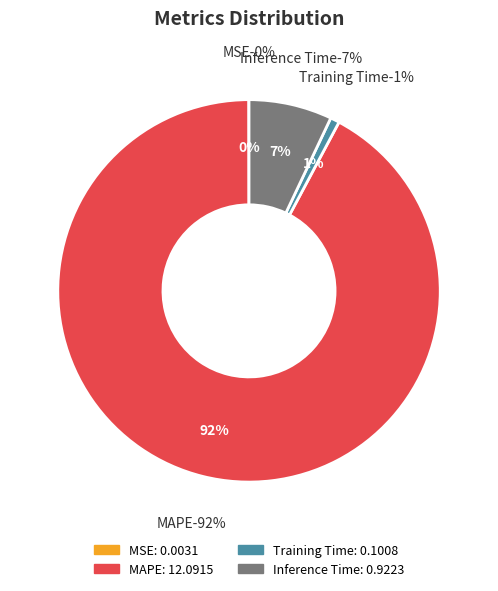

How many slices are in this pie chart?

4